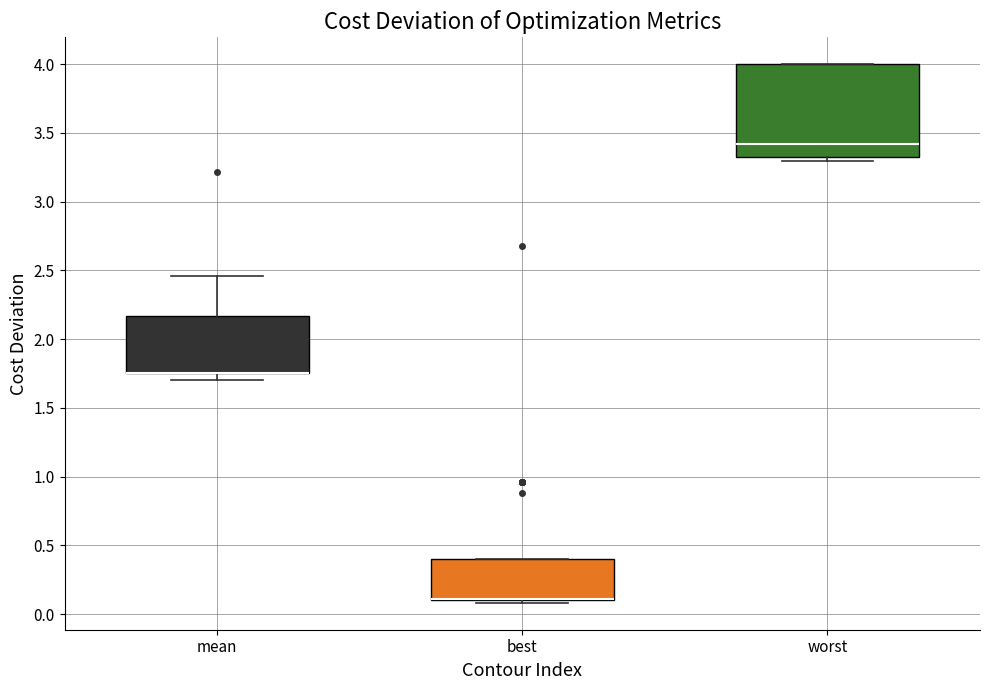

Which box is the tallest, from its lower edge to its upper edge?

worst